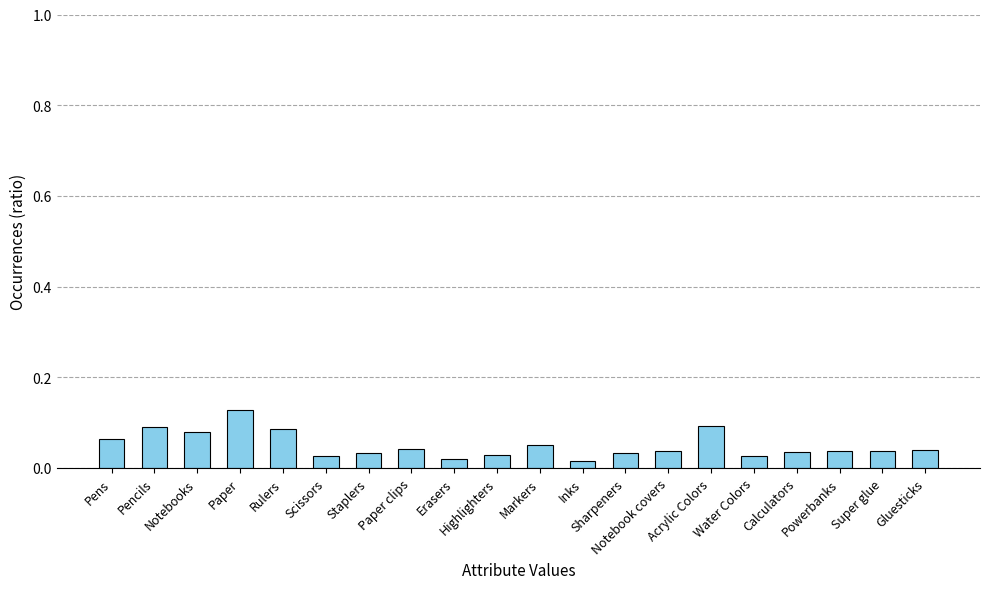

What is the sum of all values?

1.0